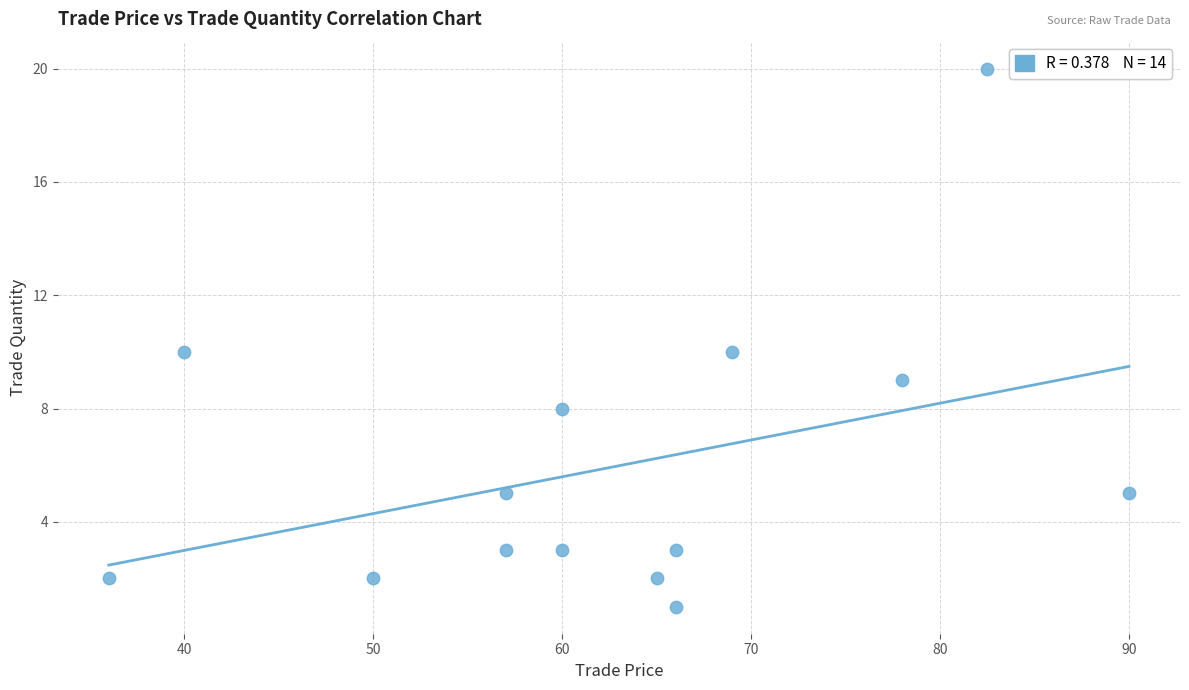

What is the range of Y values (max minus min)?

19